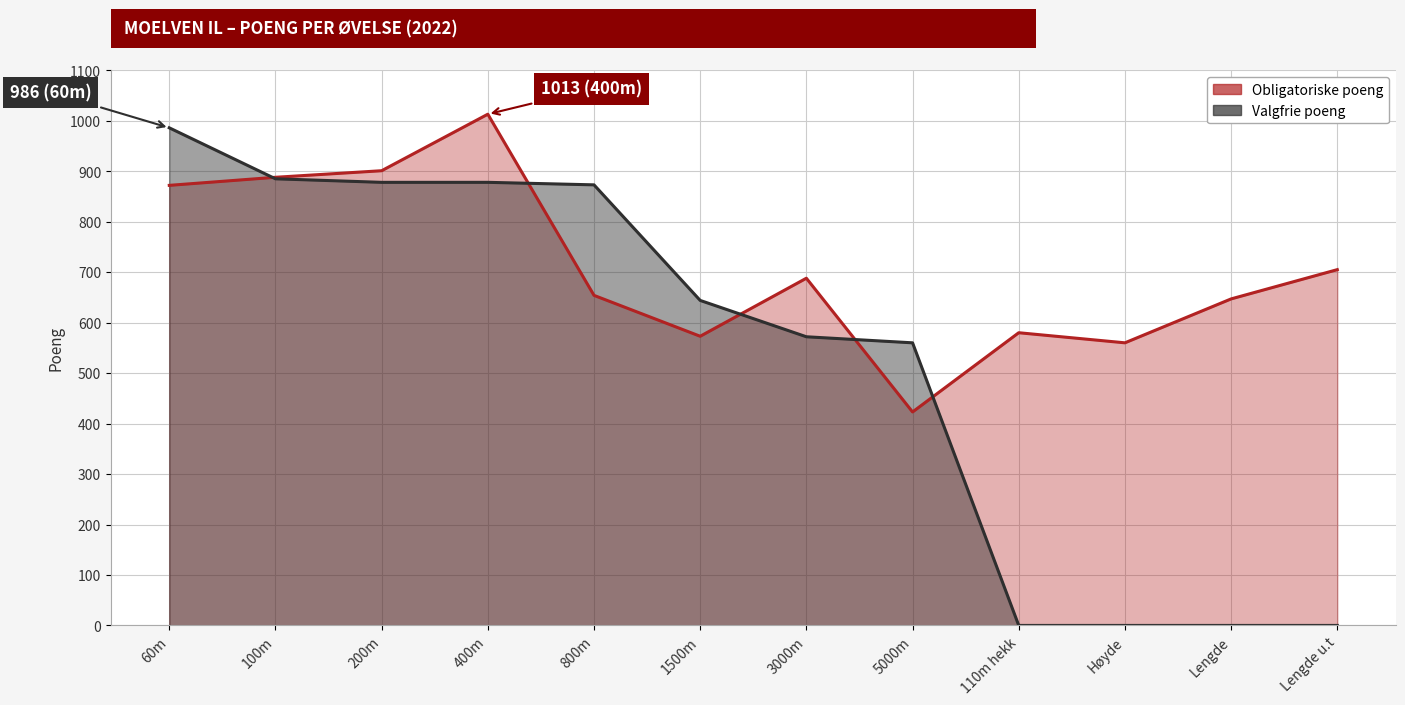

Reading left to right, extract all data points from this chart.

Obligatoriske poeng: 60m=872	100m=888	200m=901	400m=1013	800m=654	1500m=573	3000m=688	5000m=423	110m hekk=580	Høyde=560	Lengde=647	Lengde u.t=705
Valgfrie poeng: 60m=986	100m=885	200m=878	400m=878	800m=873	1500m=644	3000m=572	5000m=560	110m hekk=0	Høyde=0	Lengde=0	Lengde u.t=0